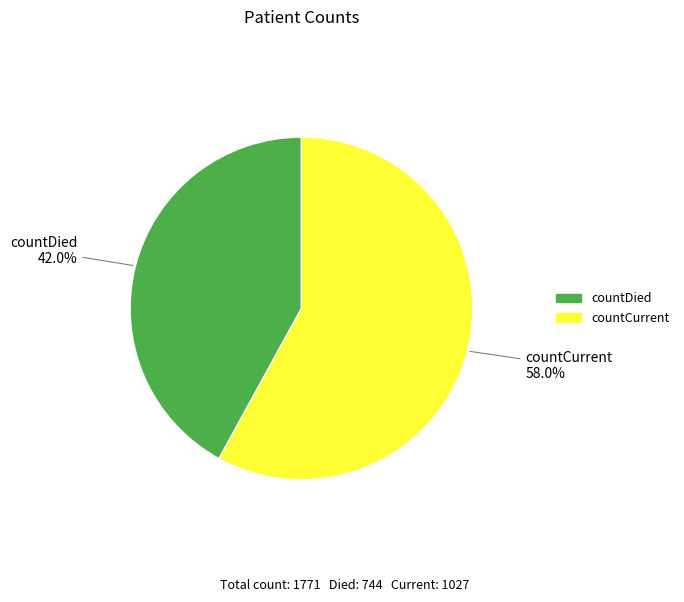

Is countCurrent the majority of the pie?

Yes